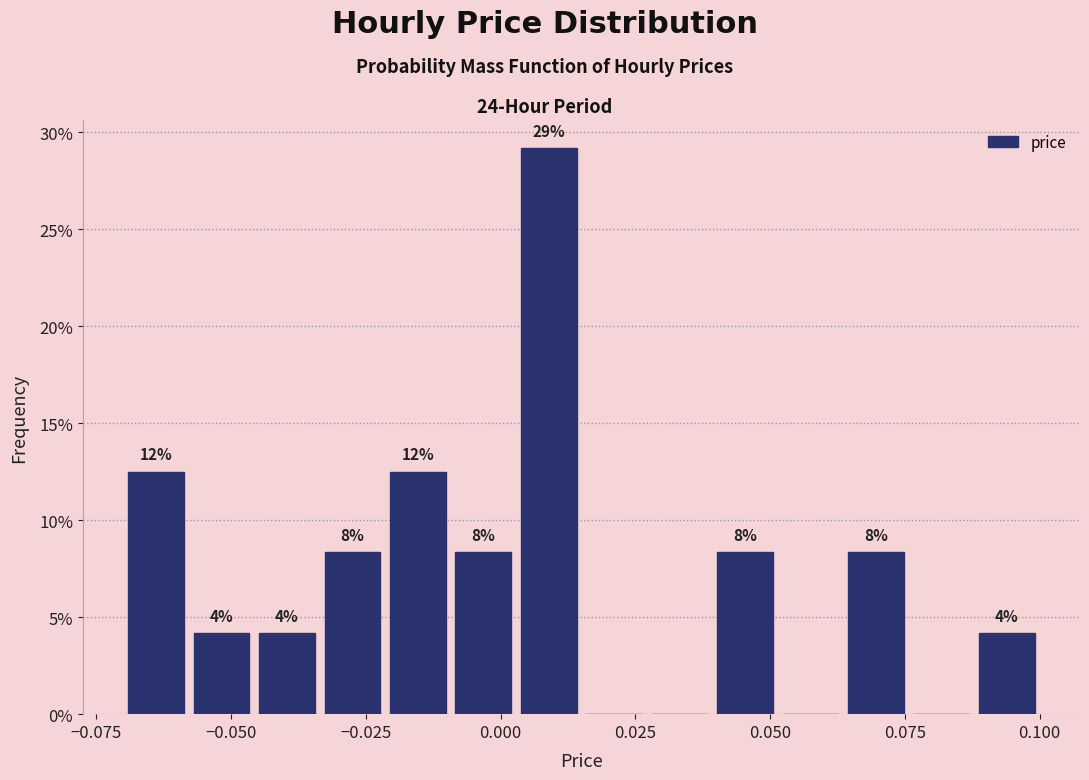

Around what value on the x-axis is the tallest bar? Give the approximate position of its centre, as read against the axis.

0.010